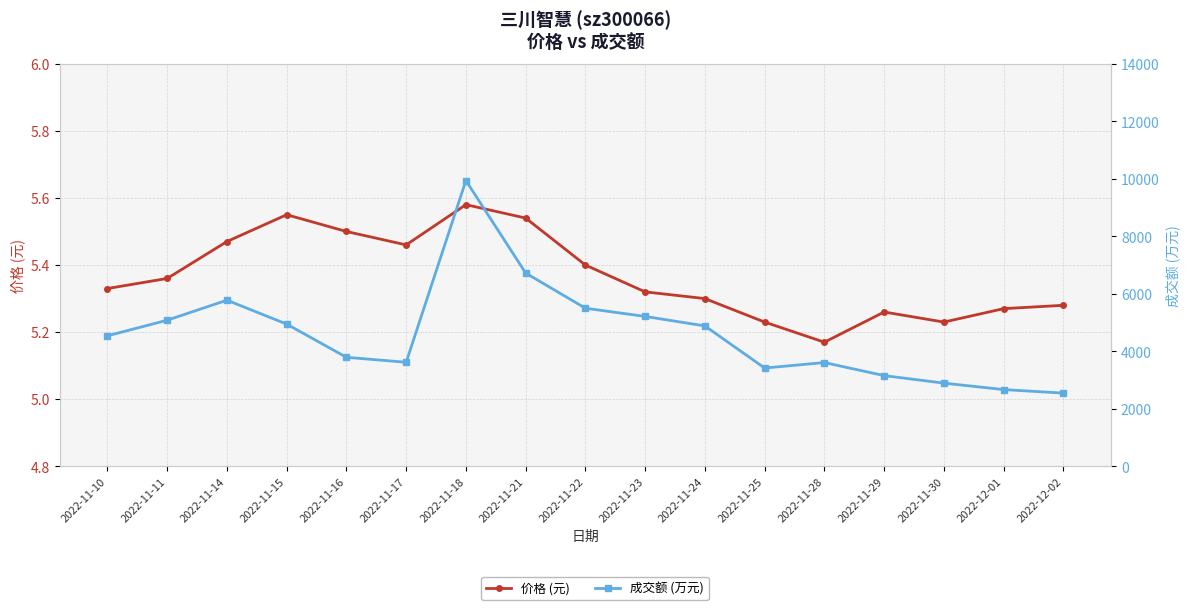

Is the value of 价格 (元) at 2022-11-11 greater than the value of 成交额 (万元) at 2022-11-28?

No